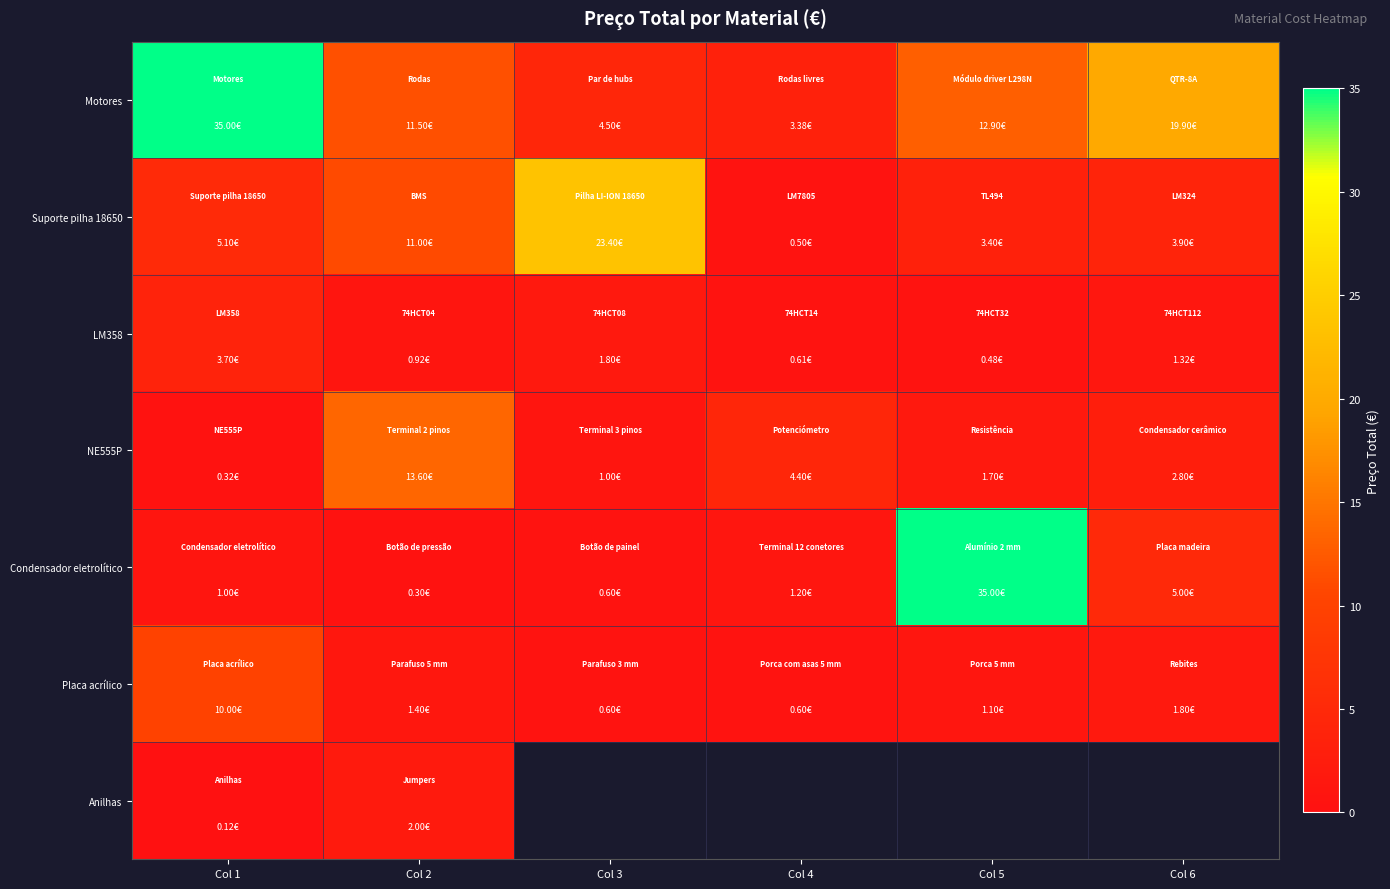

The value of Condensador eletrolítico at Col 2 is 0.2. True or false?

False